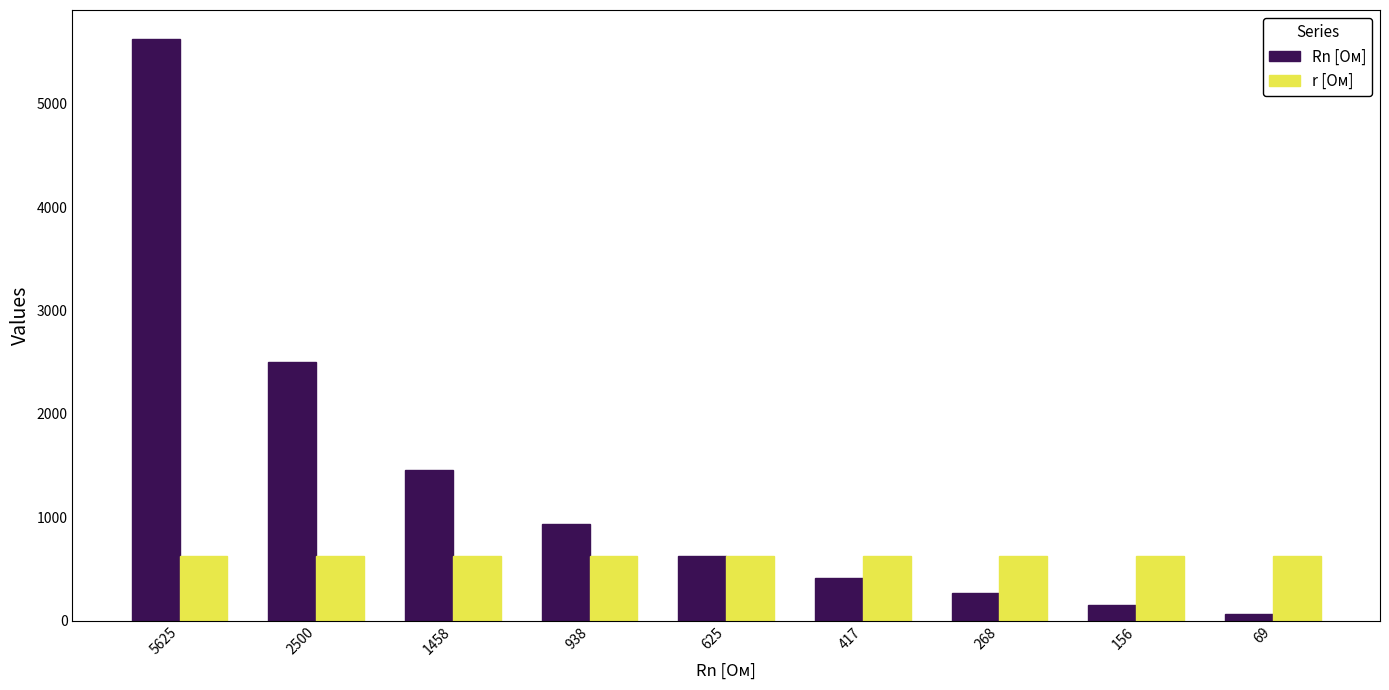

What is the value of the Rn [Ом] bar at the 2nd from the left?

2500.0